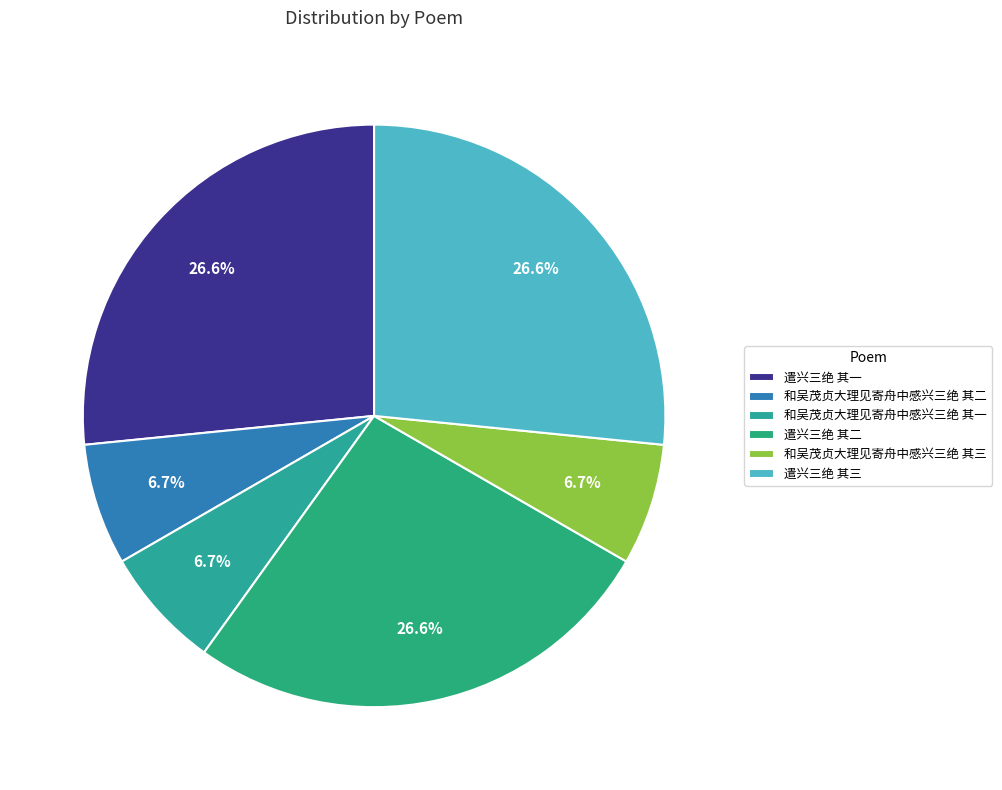

Rank the categories by value from highest to lowest.

遣兴三绝 其三, 遣兴三绝 其一, 遣兴三绝 其二, 和吴茂贞大理见寄舟中感兴三绝 其三, 和吴茂贞大理见寄舟中感兴三绝 其二, 和吴茂贞大理见寄舟中感兴三绝 其一